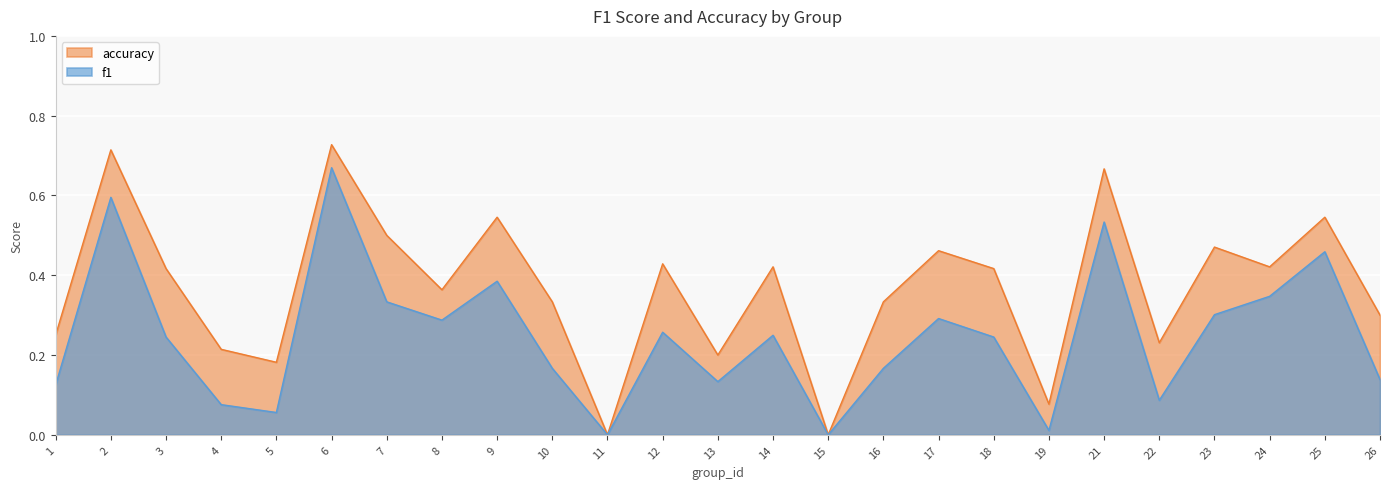

In accuracy, how many points are lower than both neighbors (excluding endpoints)?

8